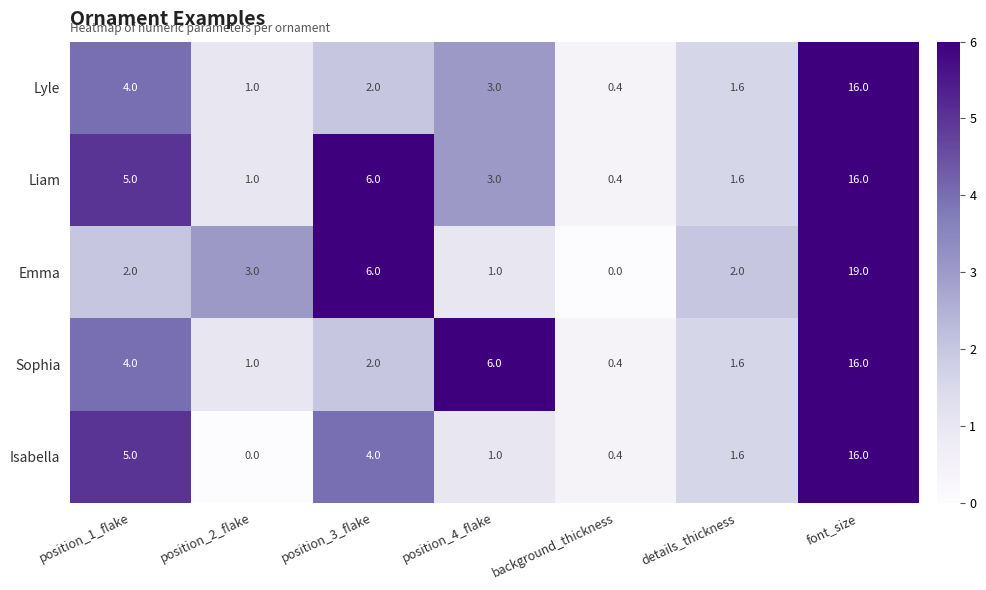

What is the difference between the maximum and minimum values in the Isabella series?

16.0